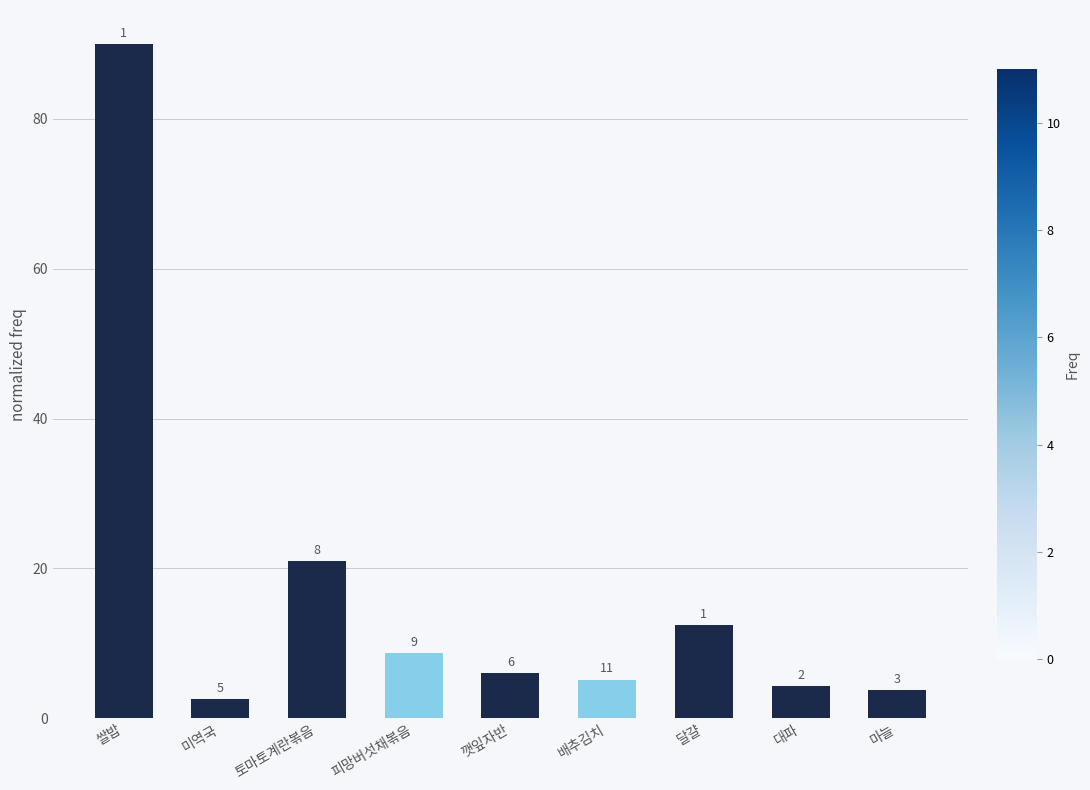

How many bars are there in total?

9